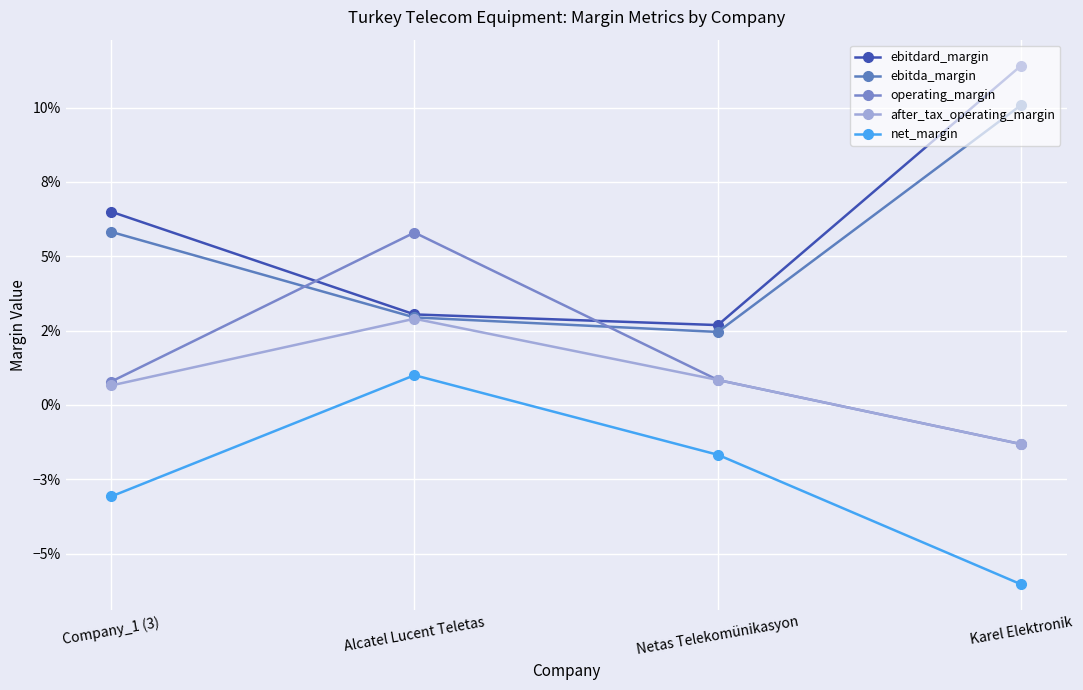

Reading left to right, what are all the values shown in this chart?

ebitdard_margin: 0.1	0.0	0.0	0.1
ebitda_margin: 0.1	0.0	0.0	0.1
operating_margin: 0.0	0.1	0.0	-0.0
after_tax_operating_margin: 0.0	0.0	0.0	-0.0
net_margin: -0.0	0.0	-0.0	-0.1